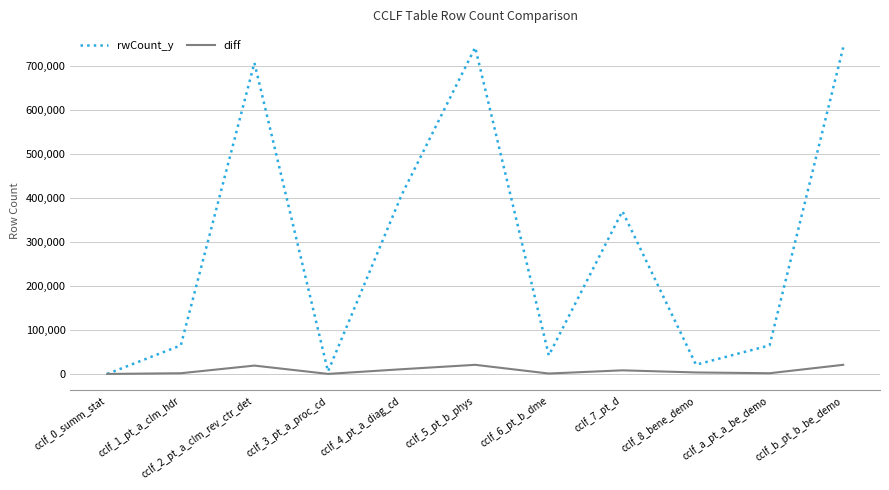

What is the highest value of the diff series?

20724